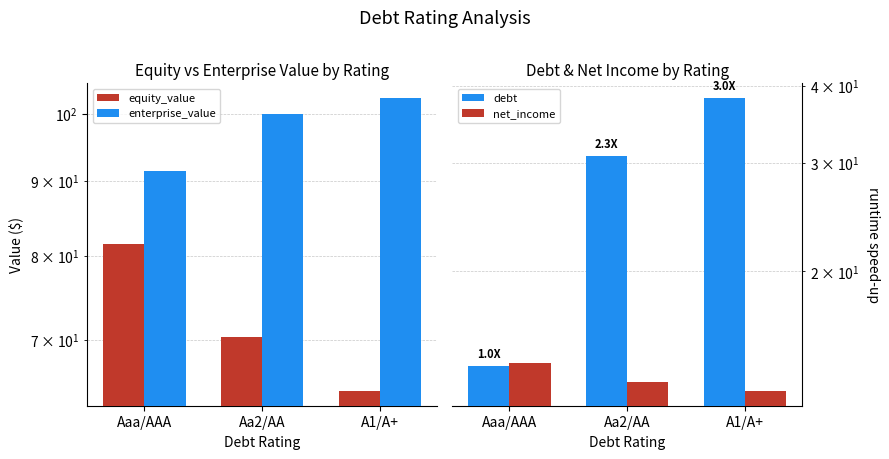

Reading left to right, extract all data points from this chart.

equity_value: 81.5	70.4	64.6
enterprise_value: 91.5	100.1	102.6
debt: 14.0	30.8	38.3
net_income: 14.2	13.2	12.8